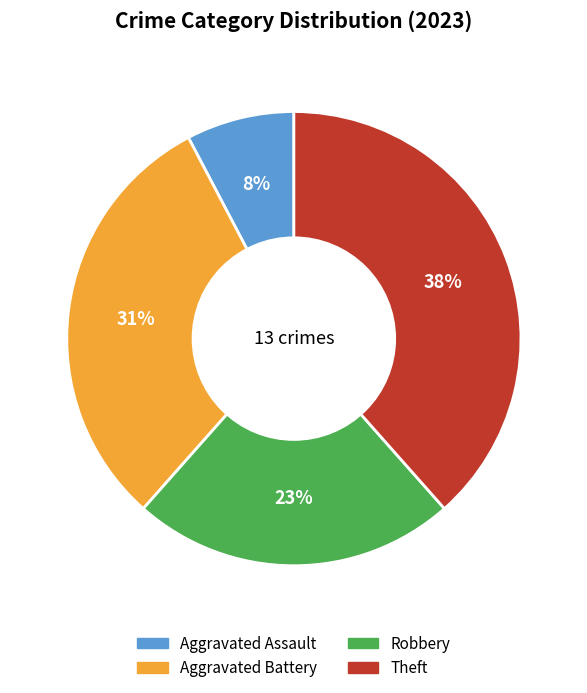

Between Aggravated Assault and Aggravated Battery, which is larger?

Aggravated Battery